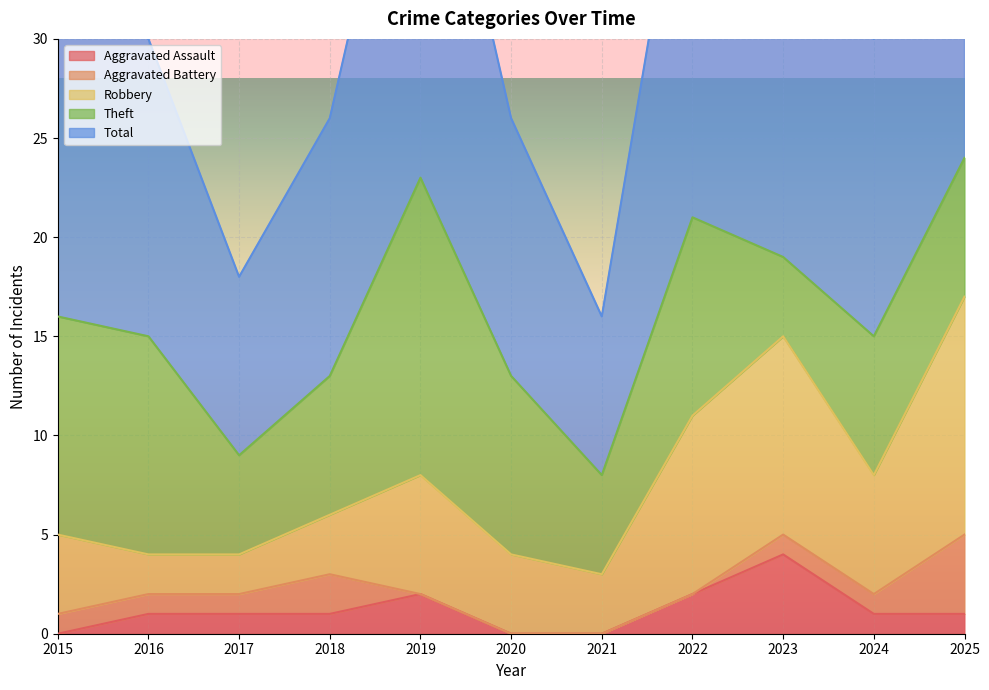

What is the sum of all Theft values?

91